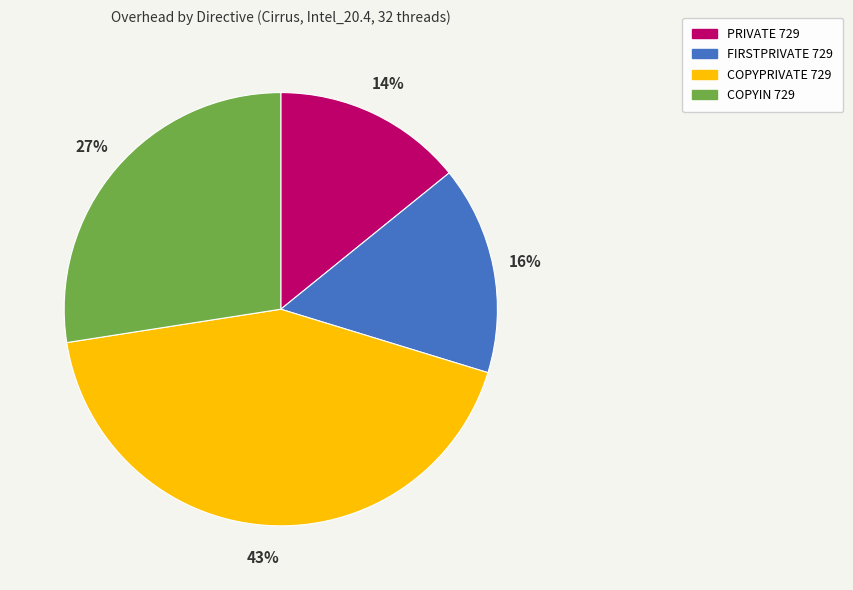

Is there a majority slice in this chart?

No